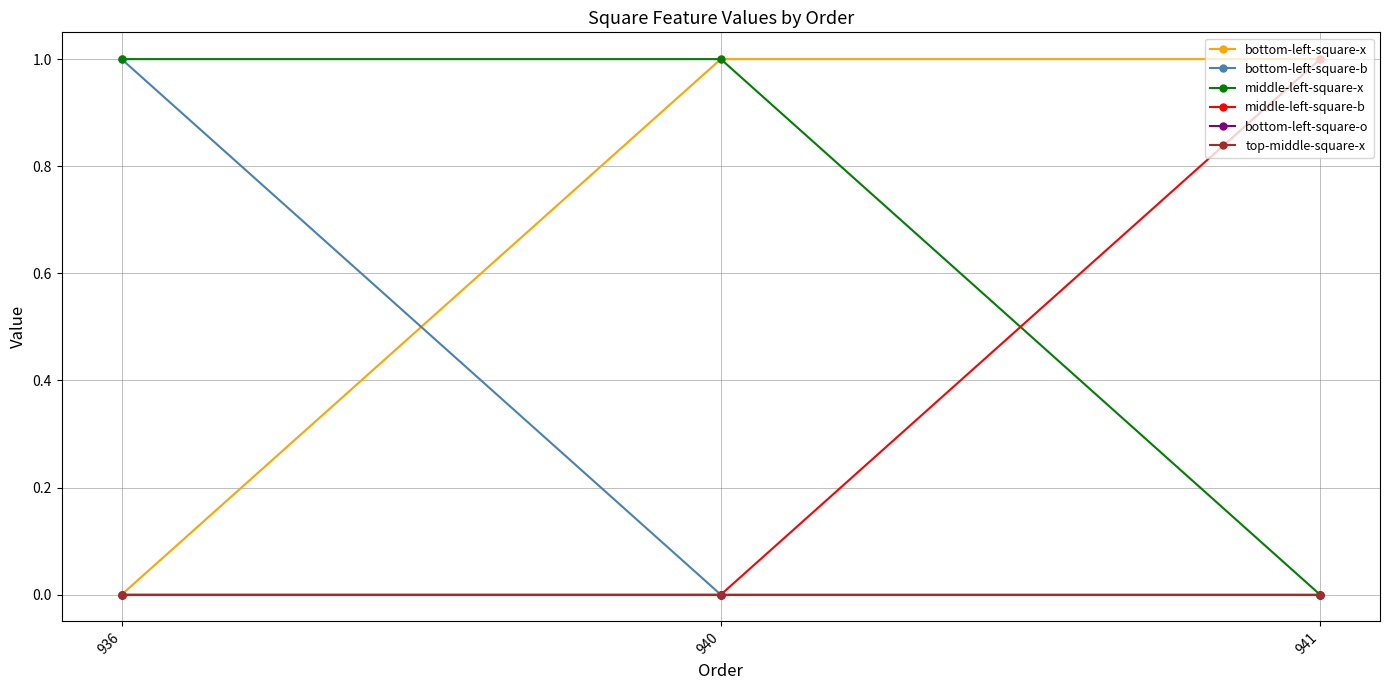

Between 936 and 940, which series saw the biggest shift?

bottom-left-square-x